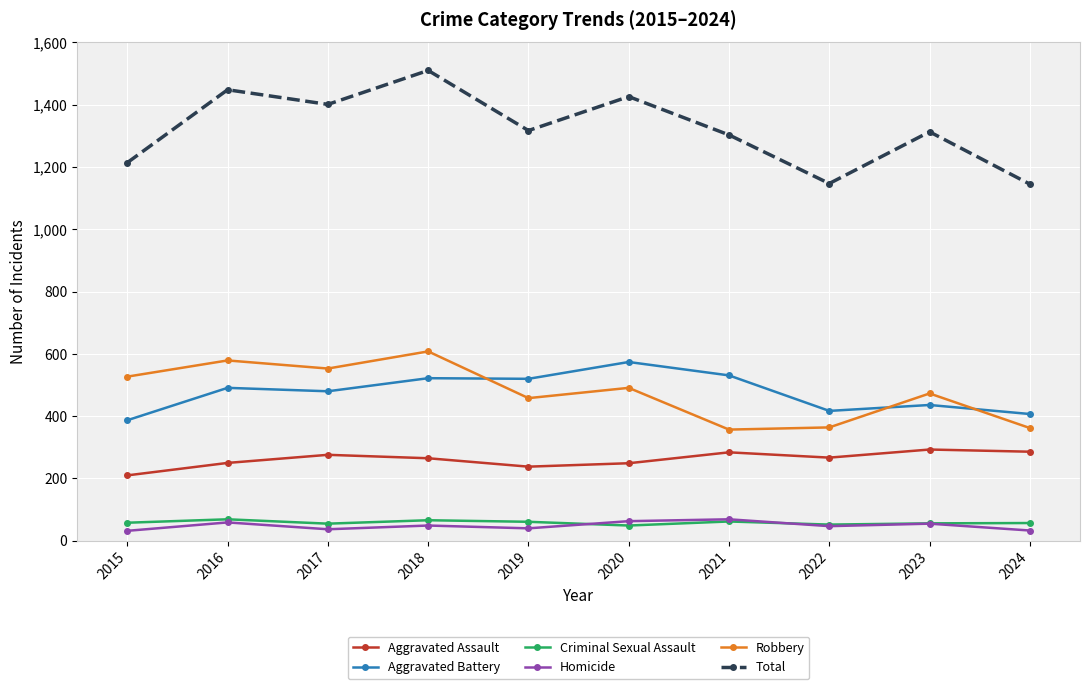

True or false: Total and Aggravated Assault cross at least once.

False